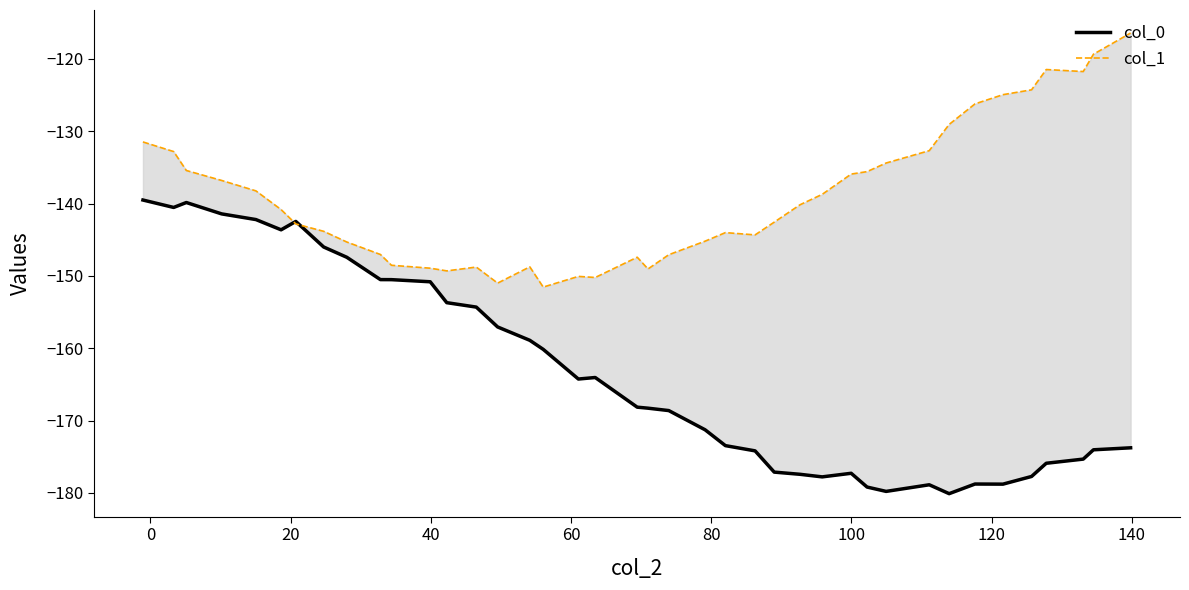

How many lines are shown in the chart?

2